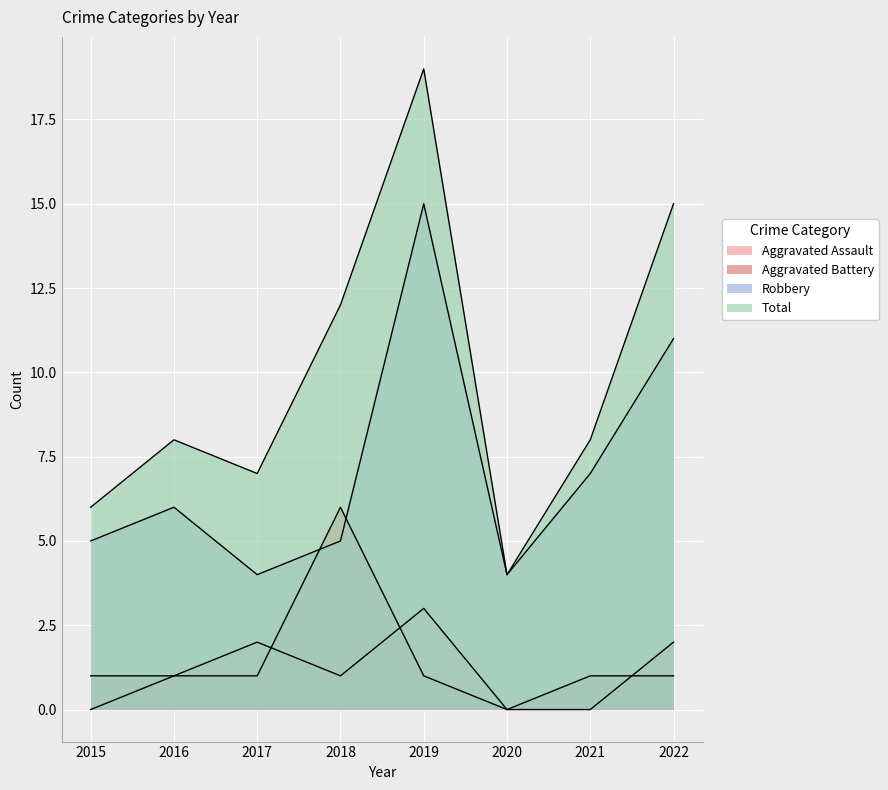

Is the value of Robbery at 2019 greater than the value of Total at 2019?

No